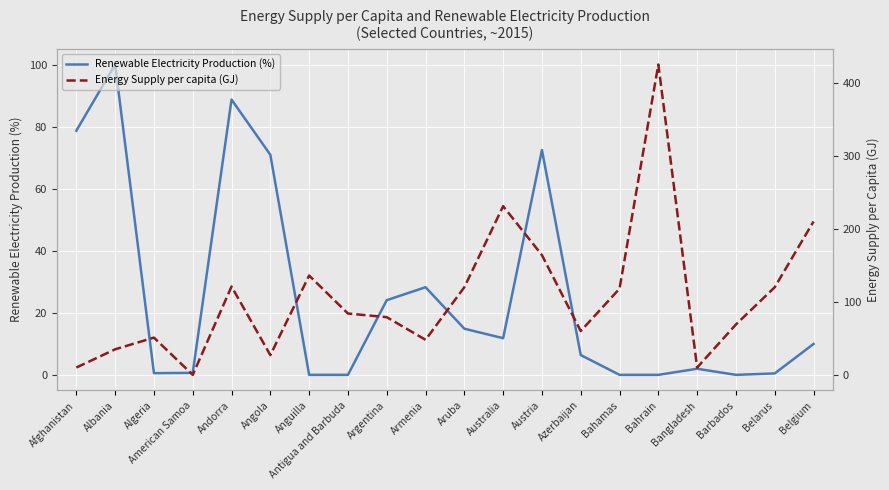

What is the highest value of the Energy Supply per capita (GJ) series?

425.0